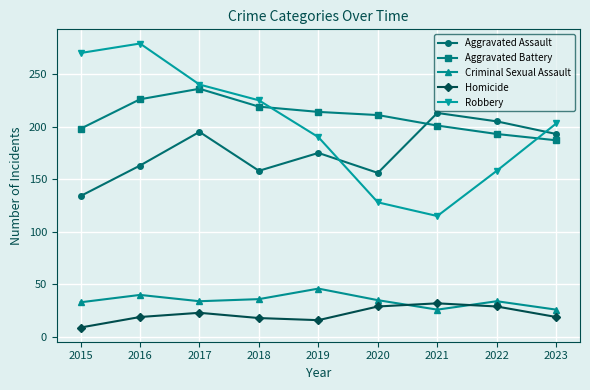

How many interior local peaks does the Robbery series have?

1